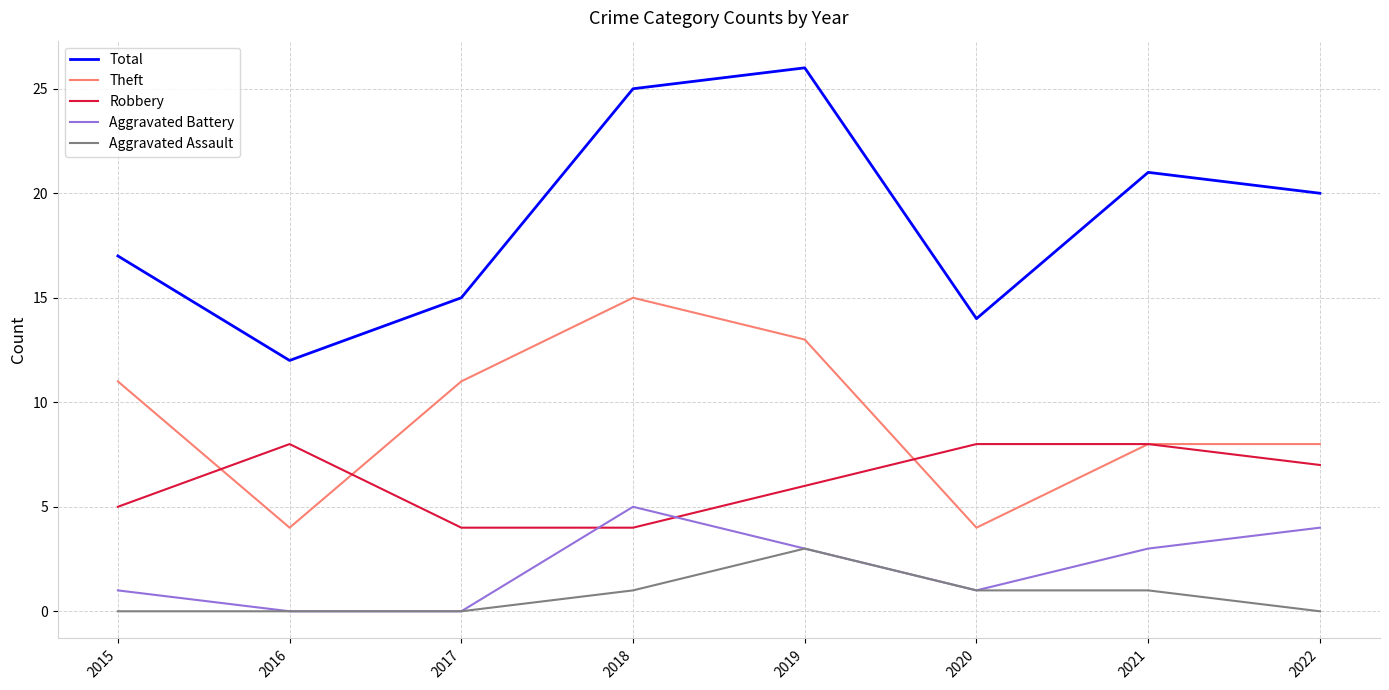

True or false: Aggravated Assault and Theft cross at least once.

False